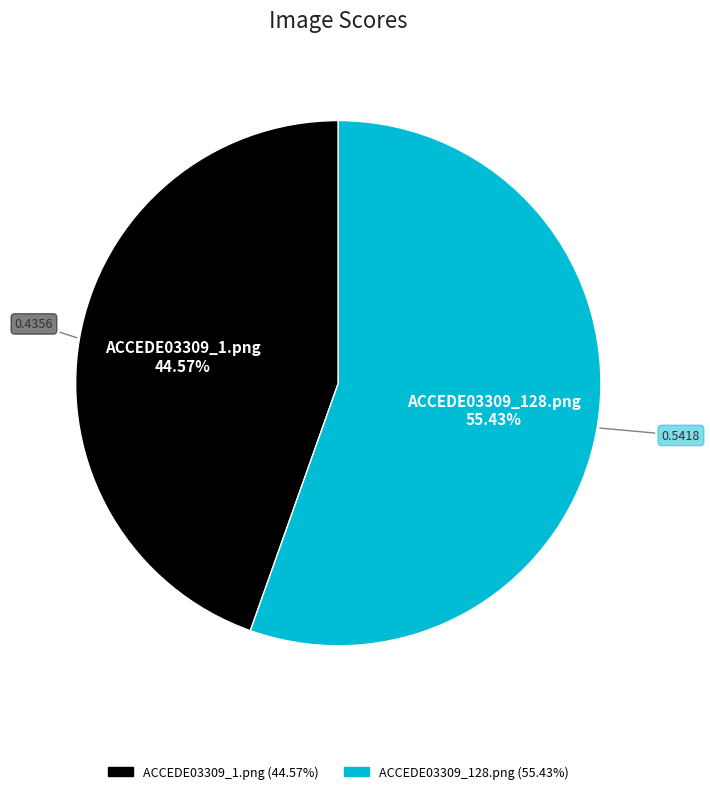

To the nearest percent, what is the difference between the largest and smallest slice percentages?

11%